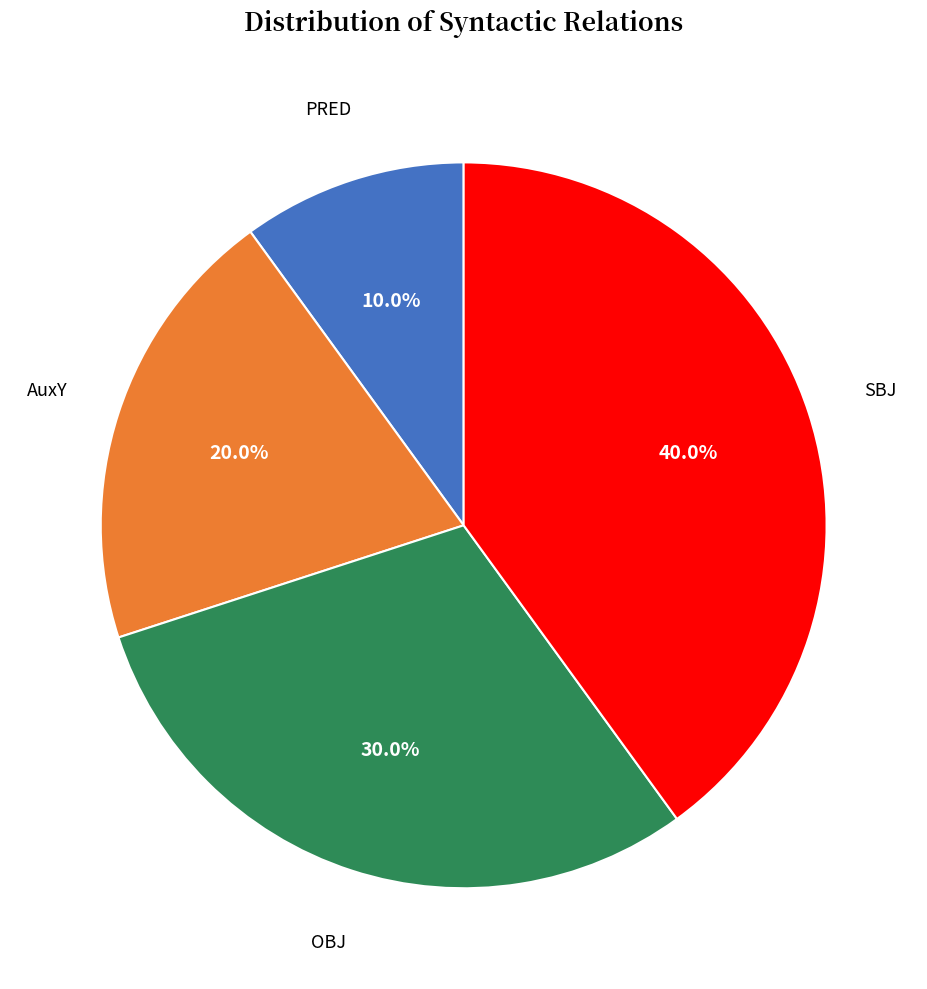

To the nearest percent, what is the difference between the largest and smallest slice percentages?

30%